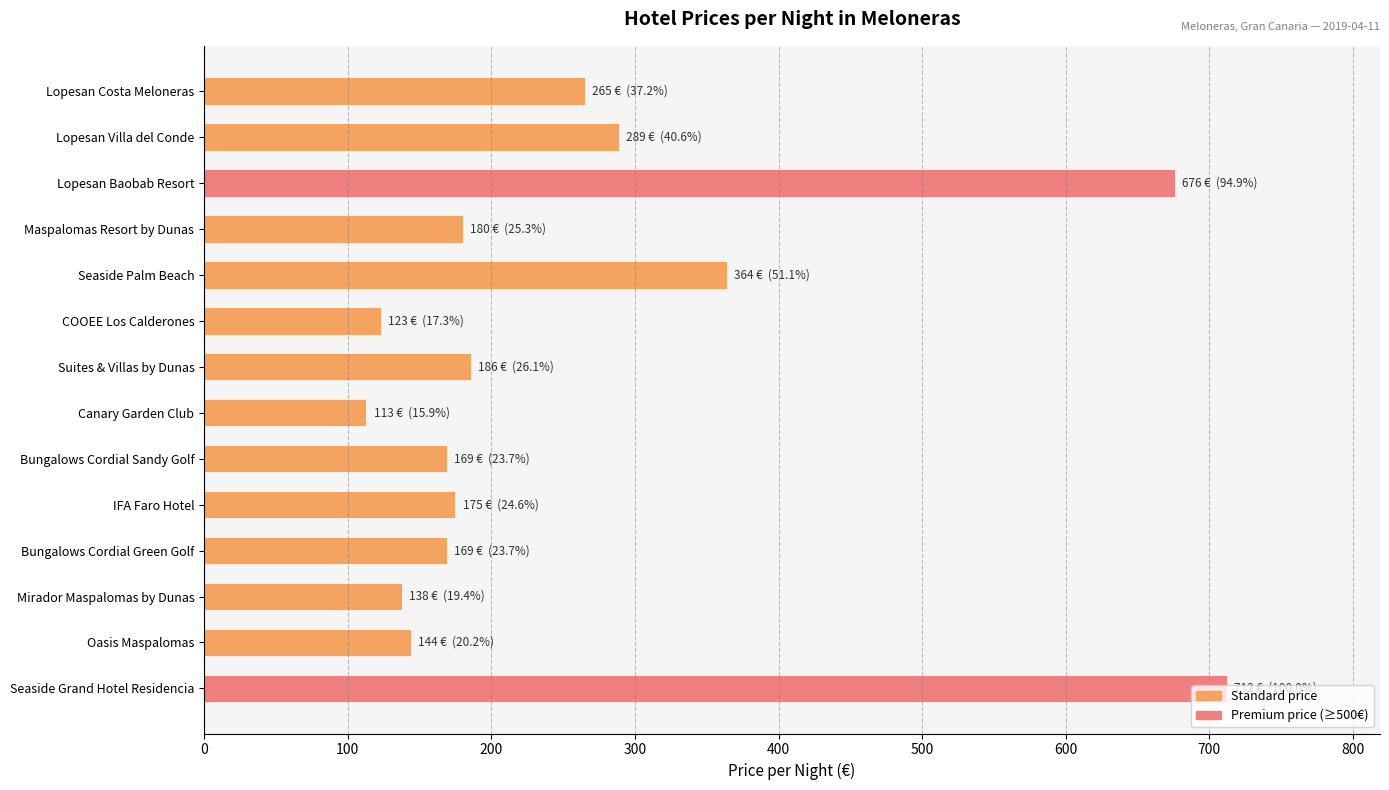

How many categories are shown in the chart?

14